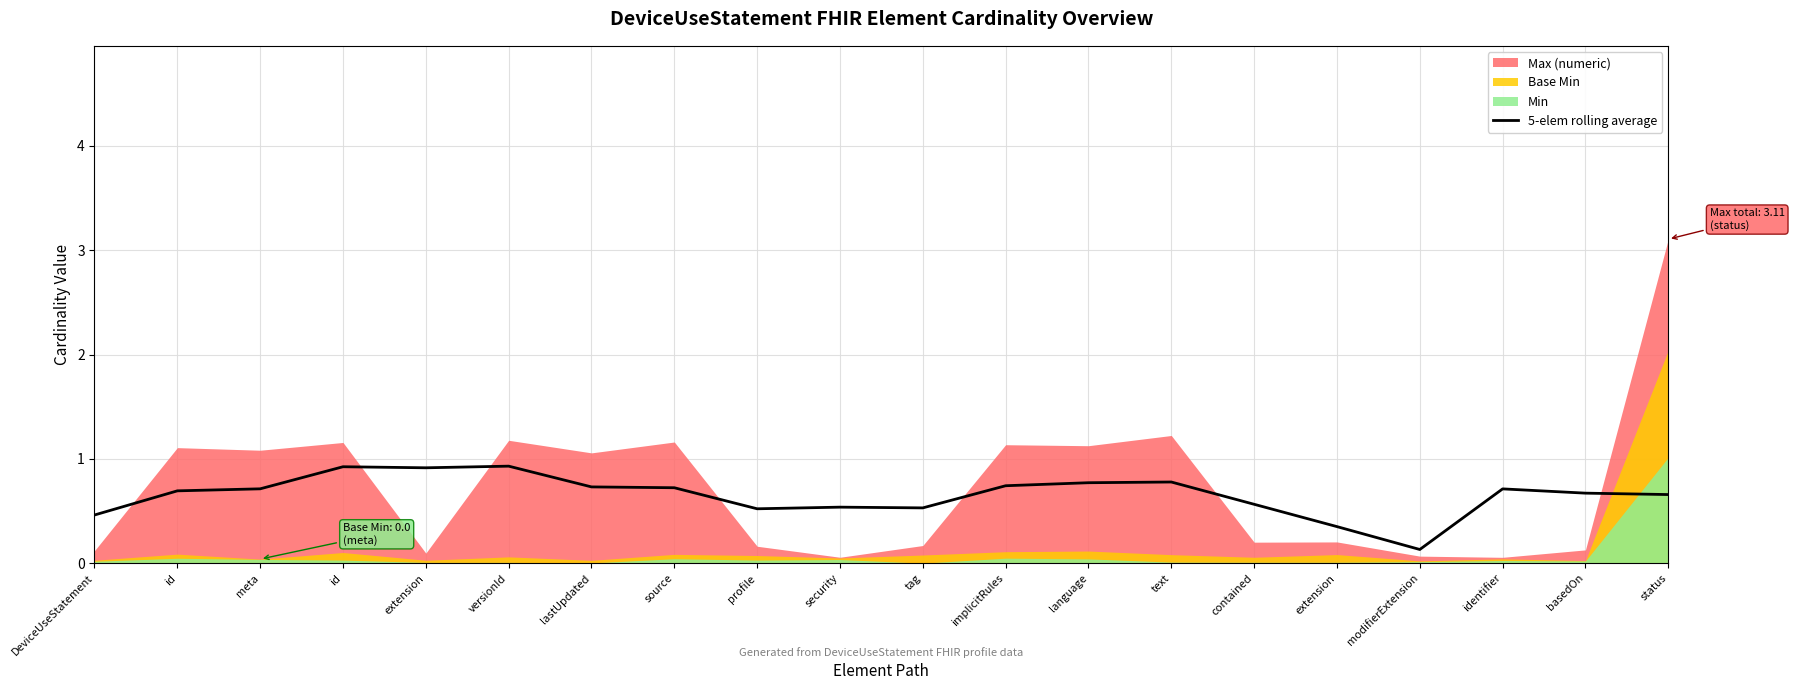

What is the label of the 9th point from the right?

implicitRules